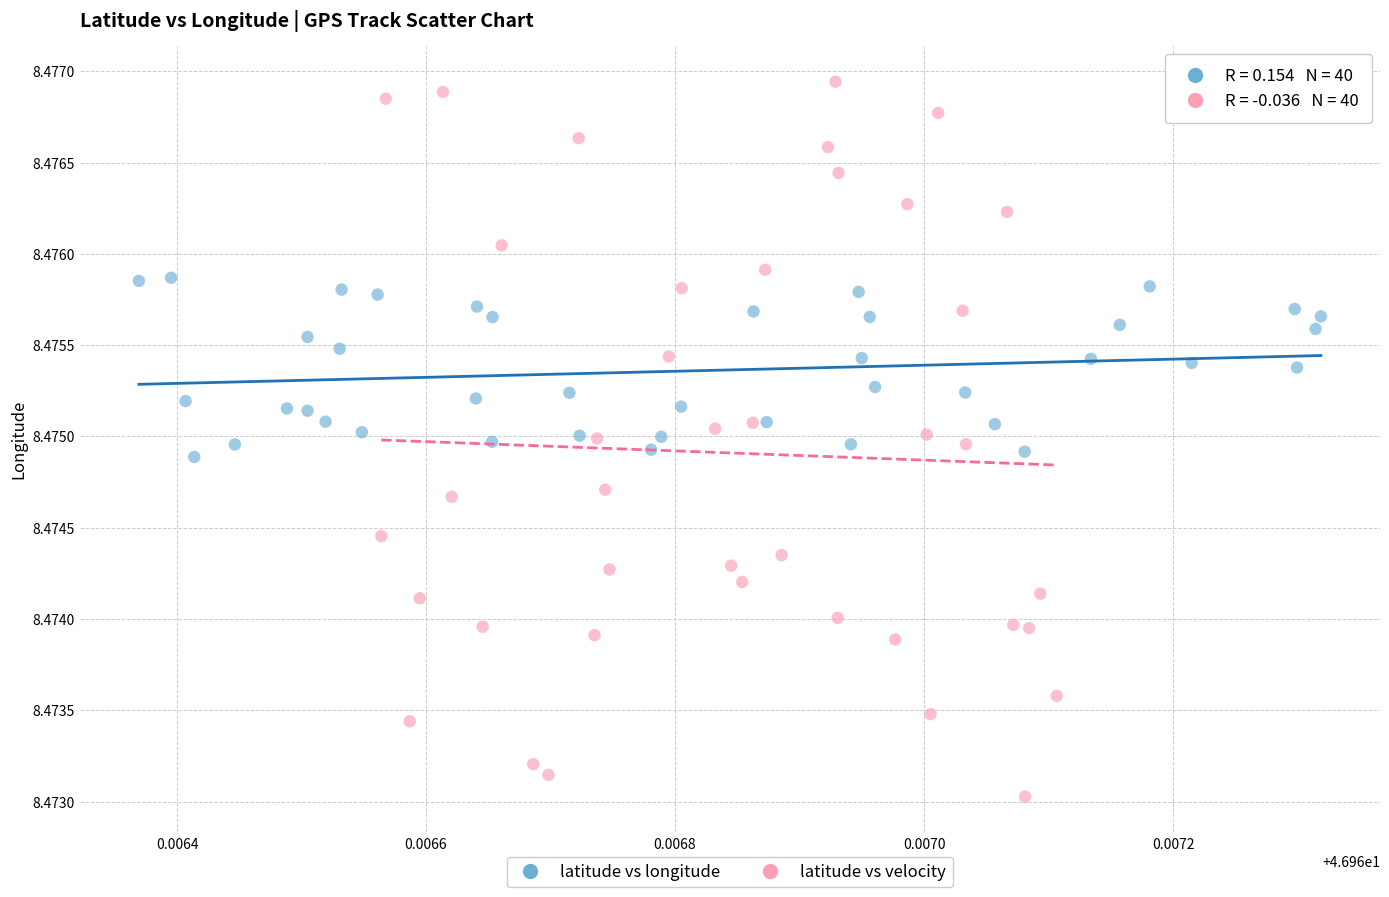

Which series has the widest spread of Y values?

latitude vs velocity